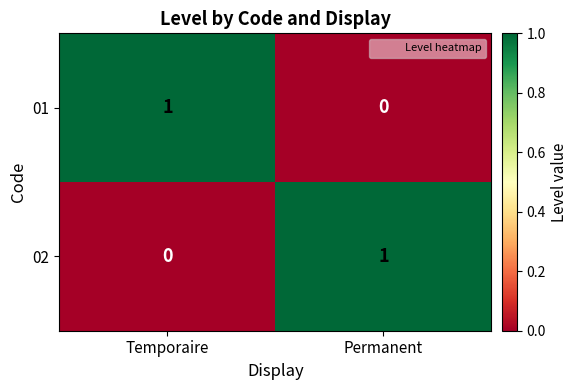

How many data points does each series have?

2